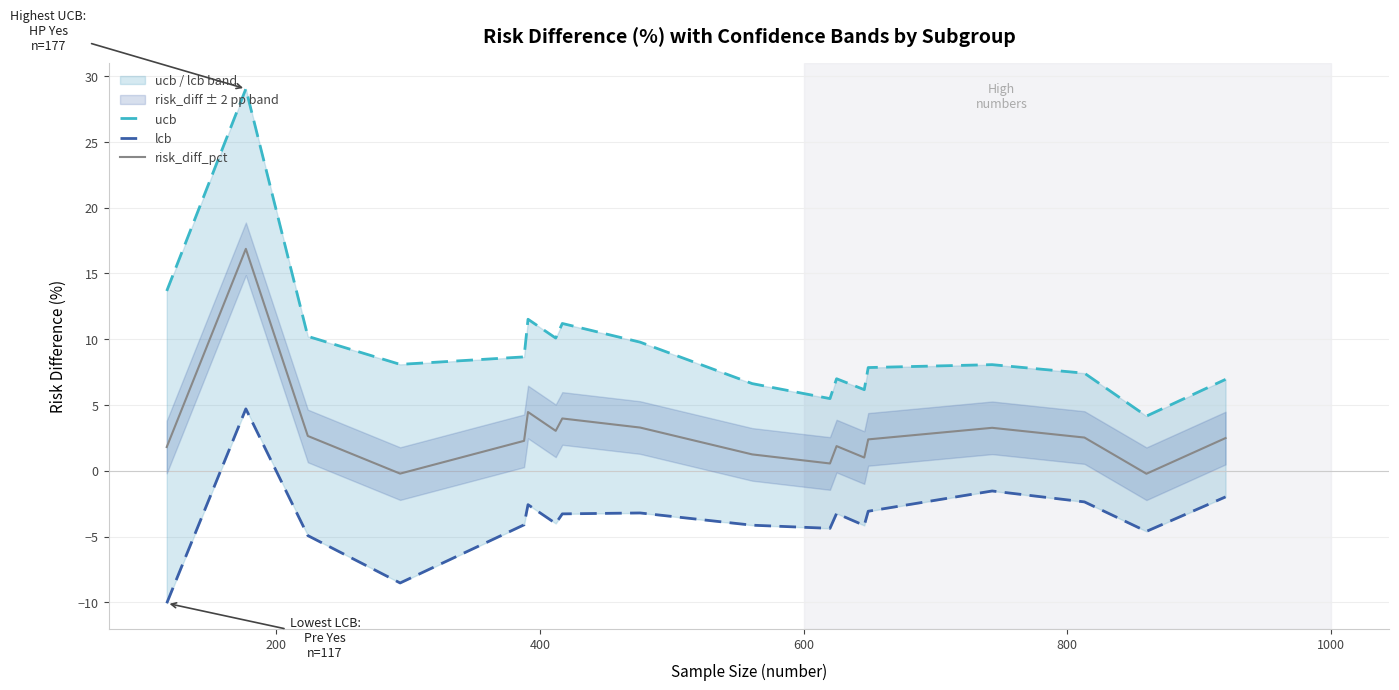

True or false: risk_diff_pct and lcb cross at least once.

False